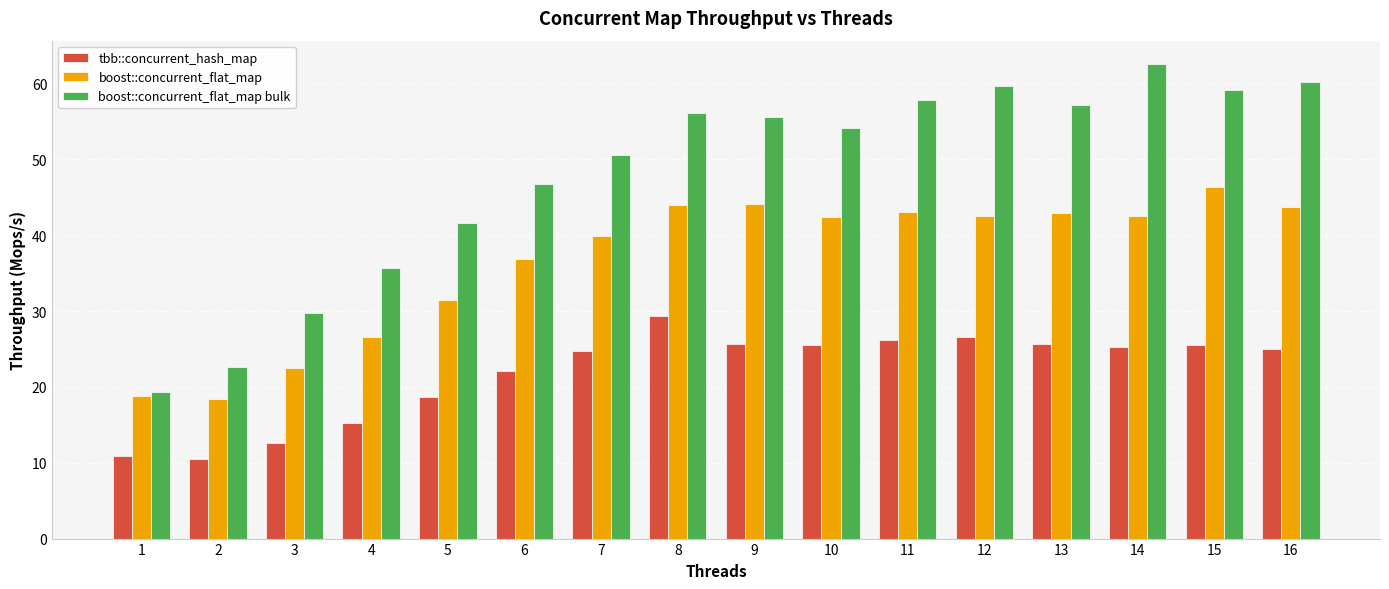

At which label does boost::concurrent_flat_map first exceed 42?

8